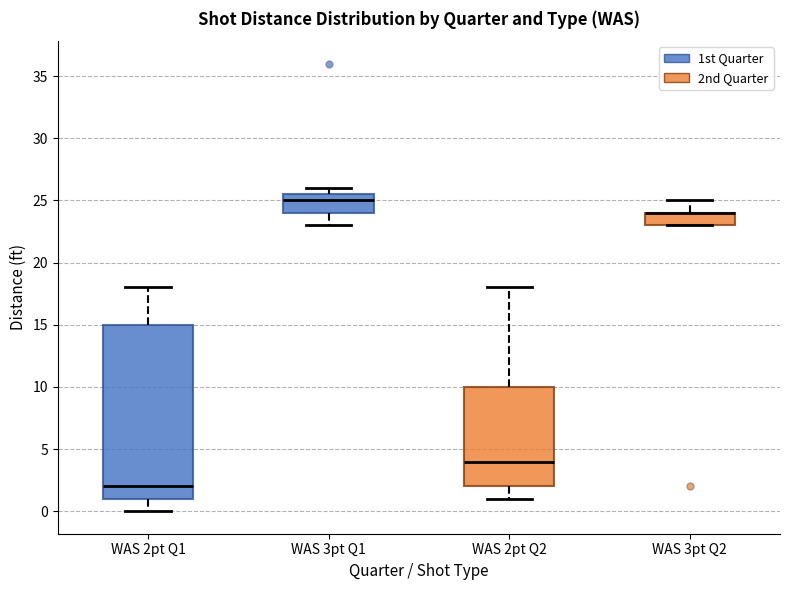

Reading left to right, transcribe this box plot: for each box, give where its median line is, the range the box spans, and where its two whiskers end, as read against the y-axis. The values are not printed on the chart, so give them approximately, as read against the axis.

WAS 2pt Q1: median 2.0, box 1.0 to 15.0, whiskers 0.0 to 18.0
WAS 3pt Q1: median 25.0, box 24.0 to 25.5, whiskers 23.0 to 26.0
WAS 2pt Q2: median 4.0, box 2.0 to 10.0, whiskers 1.0 to 18.0
WAS 3pt Q2: median 24.0 (drawn on the box's upper edge), box 23.0 to 24.0, whiskers 23.0 to 25.0